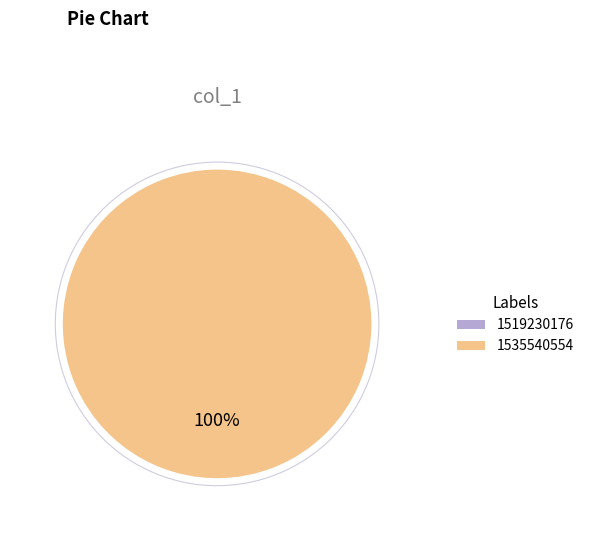

To the nearest percent, what is the difference between the 1535540554 and 1519230176 slice percentages?

100%